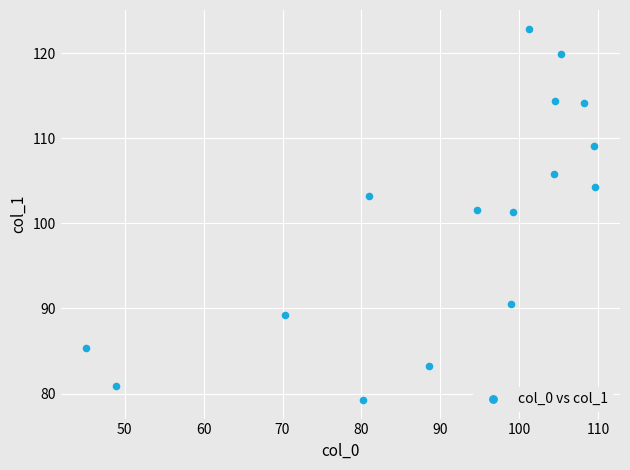

What is the range of Y values (max minus min)?

43.6